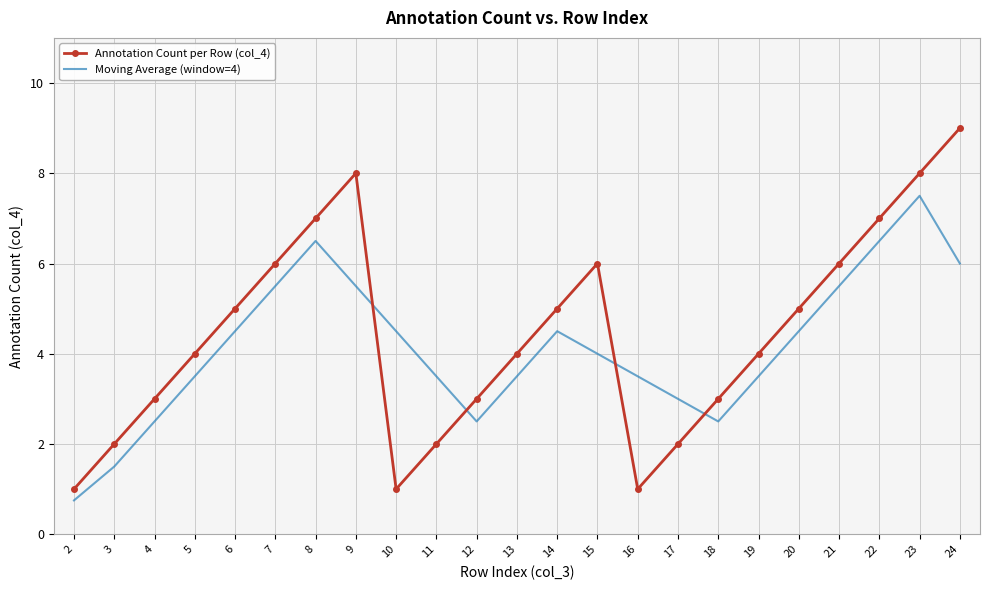

Is it true that Moving Average (window=4) equals 3.0 at 17?

True